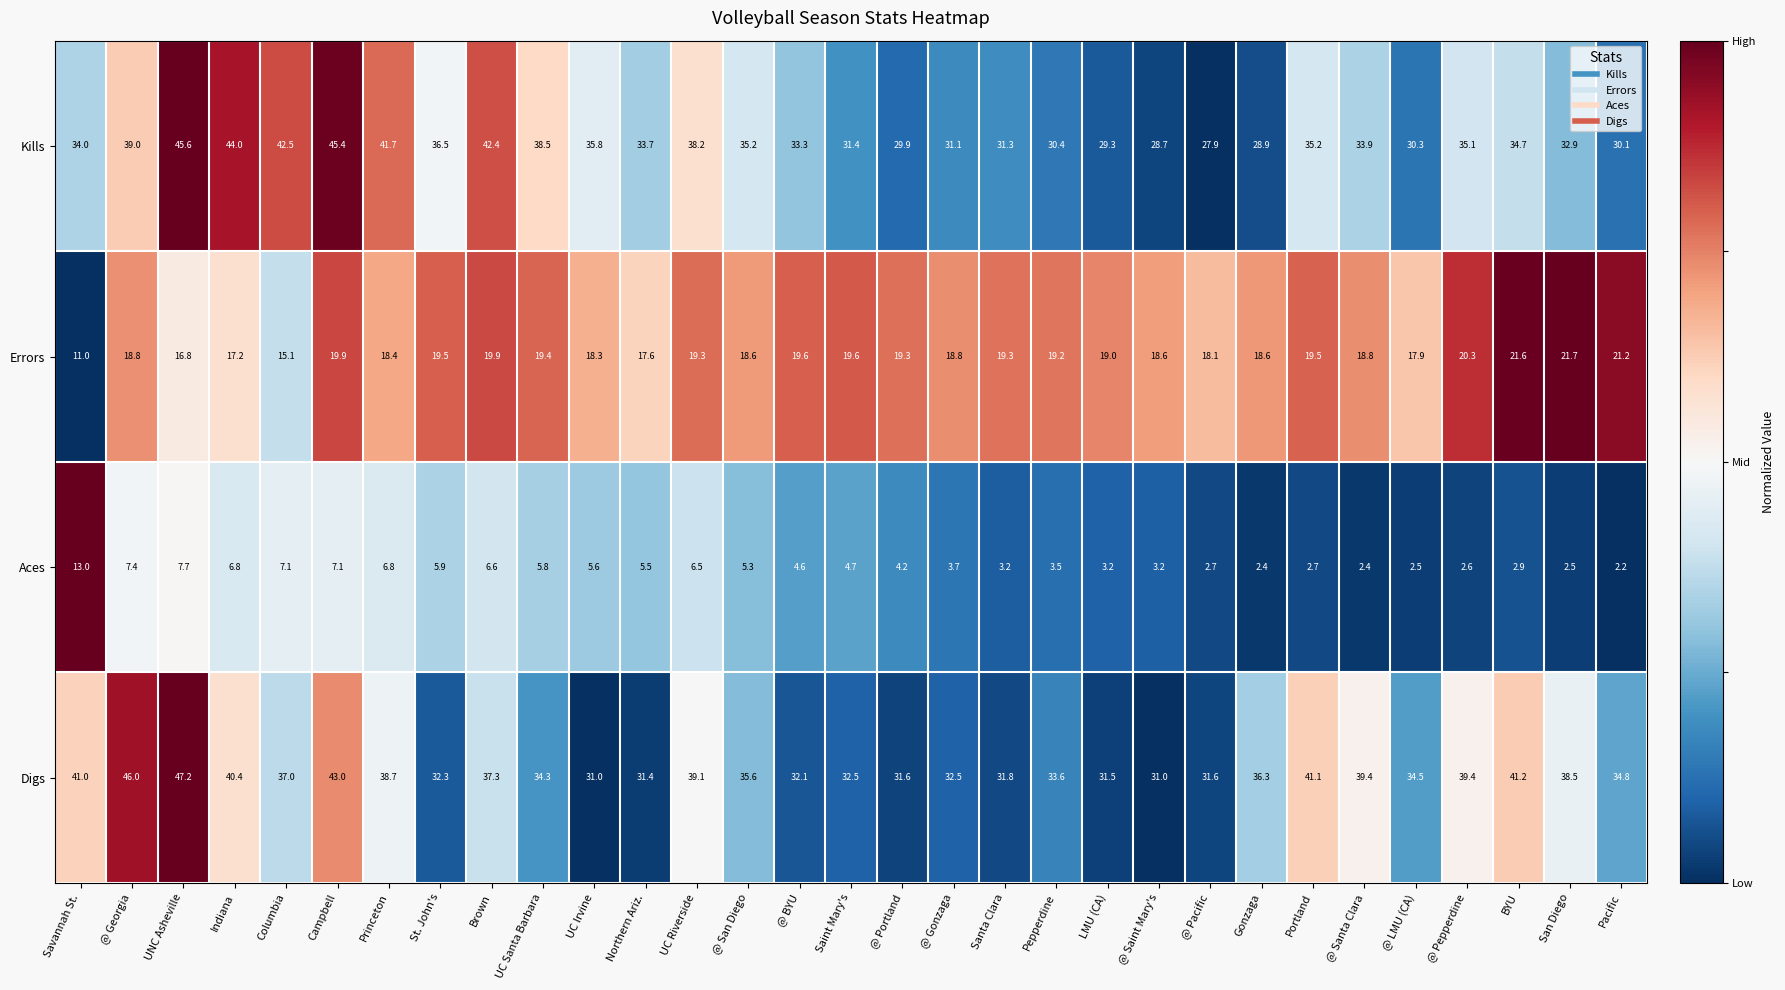

At which category is the sum across all series the highest?

UNC Asheville